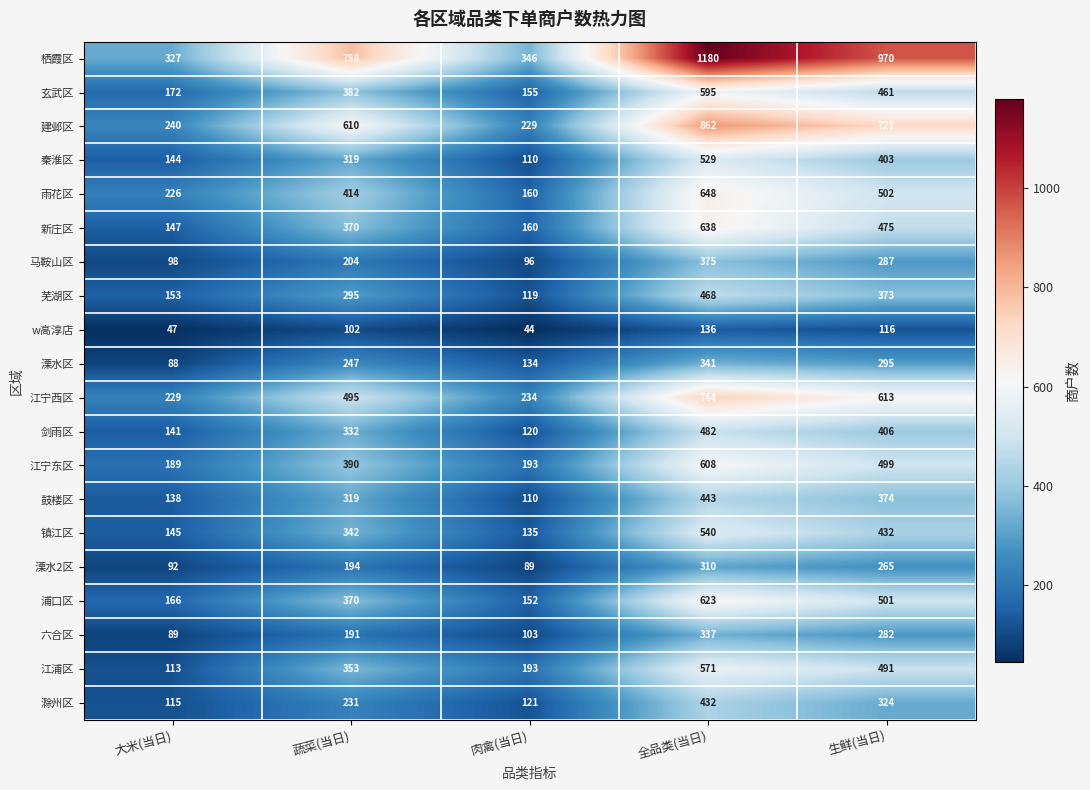

At which category is the sum across all series the highest?

全品类(当日)